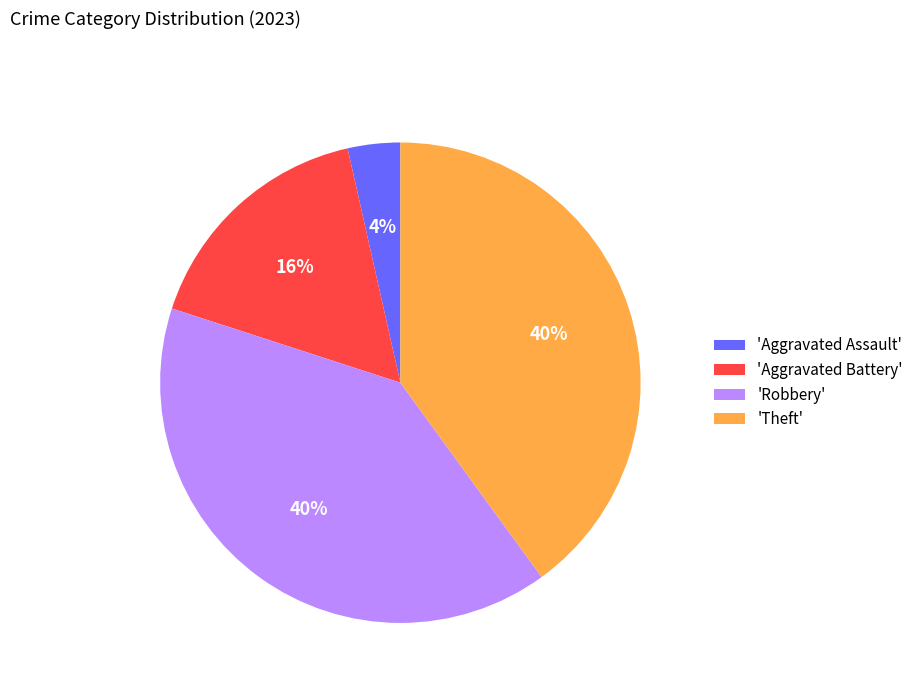

Which category has the smallest portion of the pie?

'Aggravated Assault'